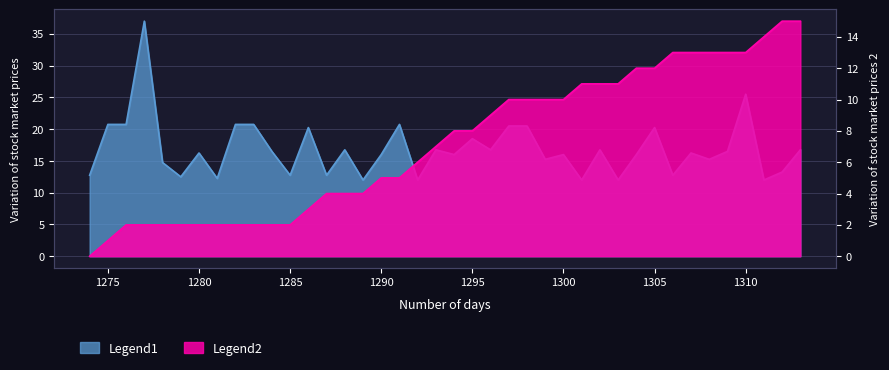

What is the total value across all series at 1295?

26.5